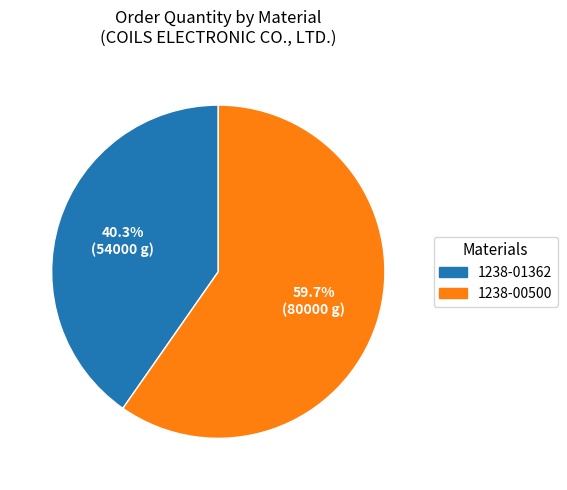

How many segments does this pie chart have?

2